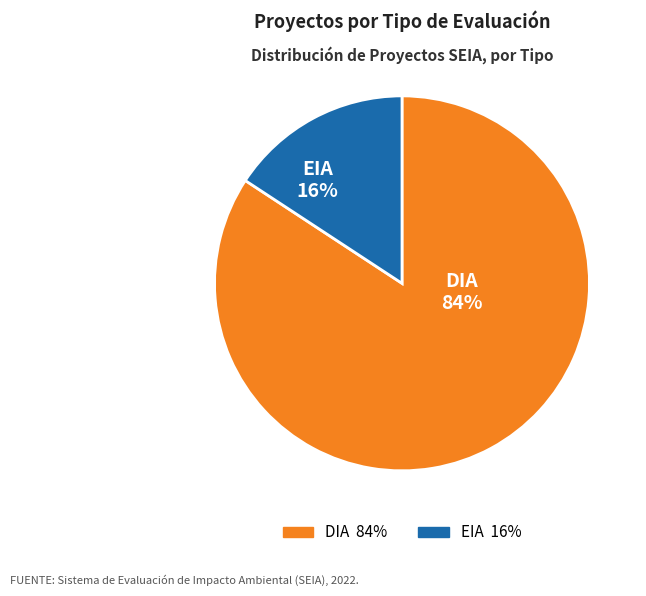

To the nearest percent, what is the difference between the largest and smallest slice percentages?

68%